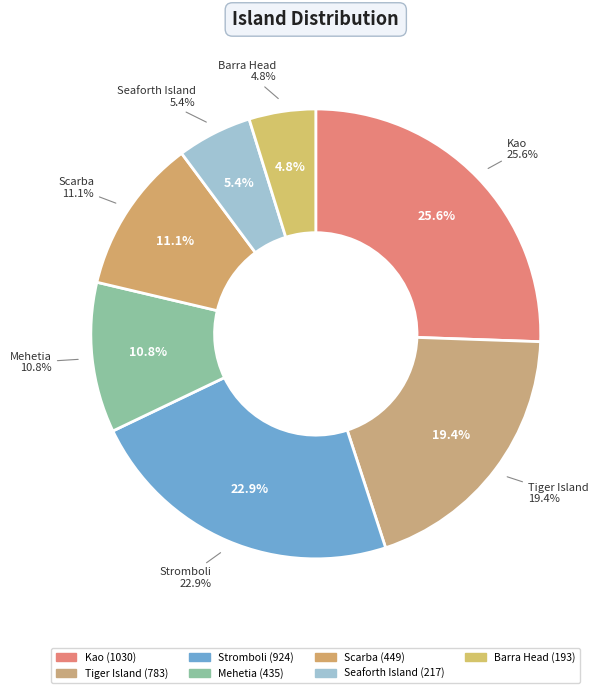

Combined, what portion of the pie is Scarba and Stromboli?

34.1%